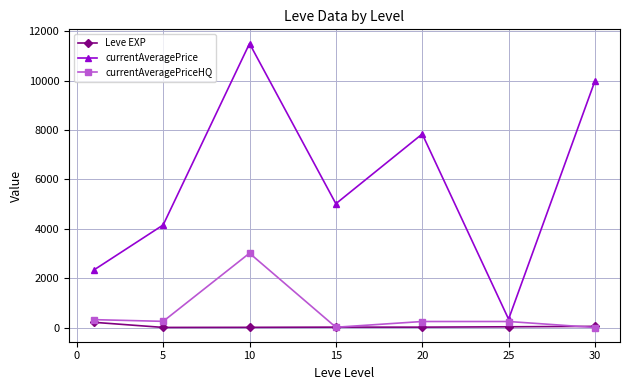

What is the value of the currentAveragePrice point at the 2nd from the left?

4153.8